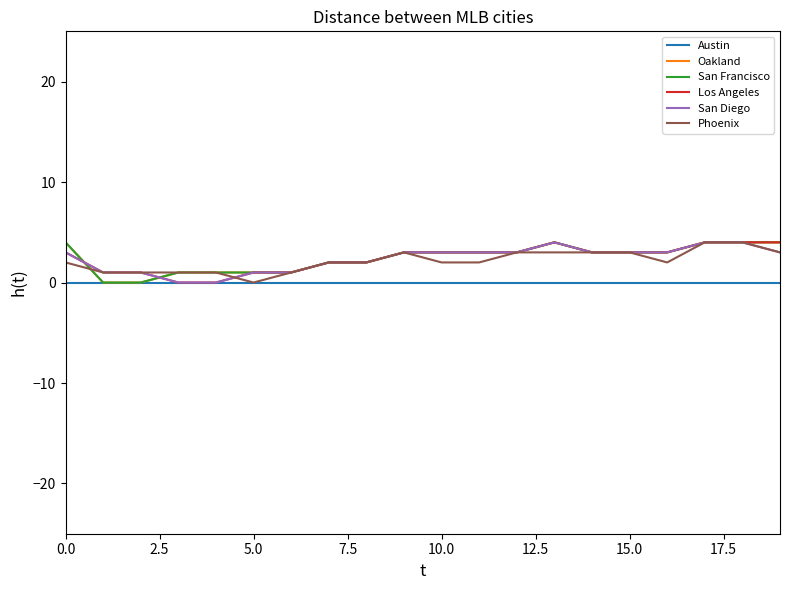

How many lines are shown in the chart?

6